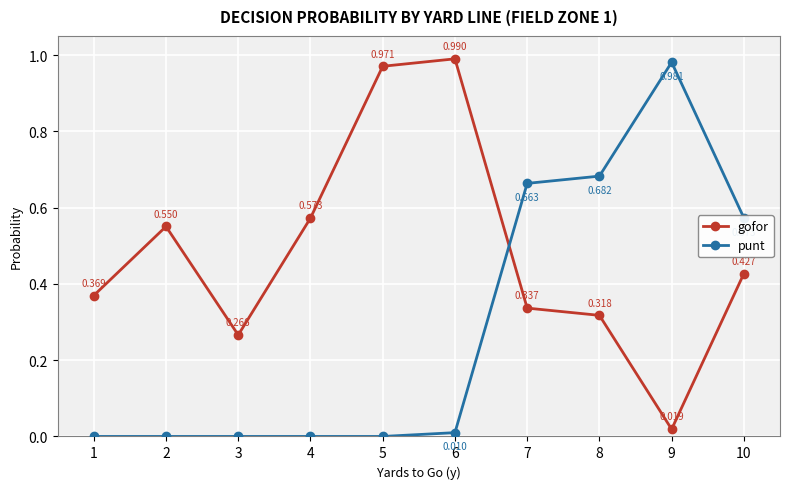

Which series has the largest total across all categories?

gofor